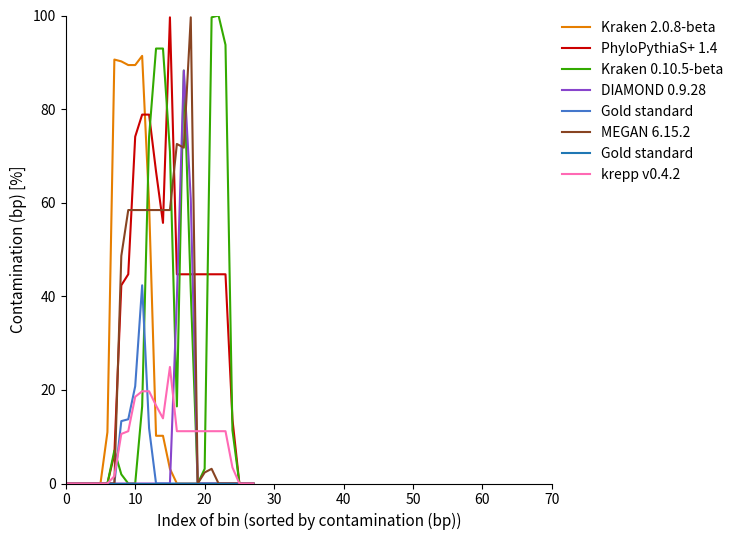

The value of MEGAN 6.15.2 at 0 is 47.2. True or false?

False